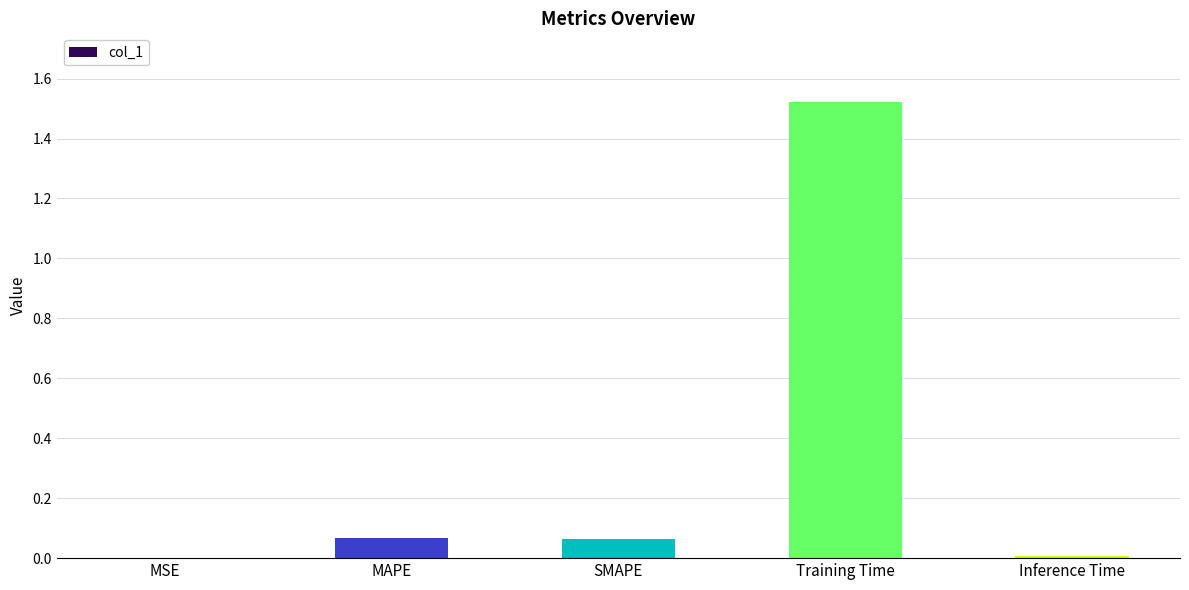

What is the change in value from SMAPE to Training Time?

+1.5